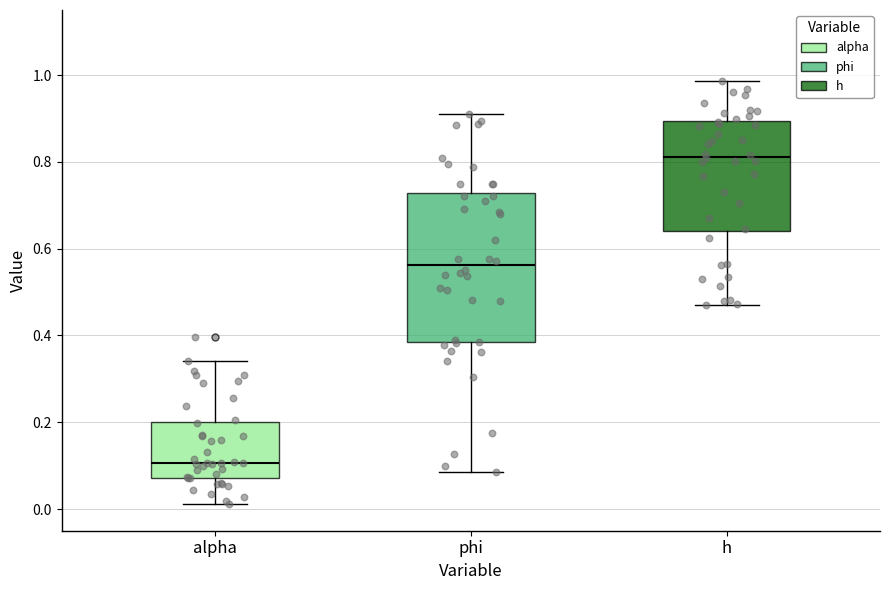

Where does the lower whisker of the box for phi end on the y-axis? The values are not printed on the chart, so give them approximately, as read against the axis.

0.08